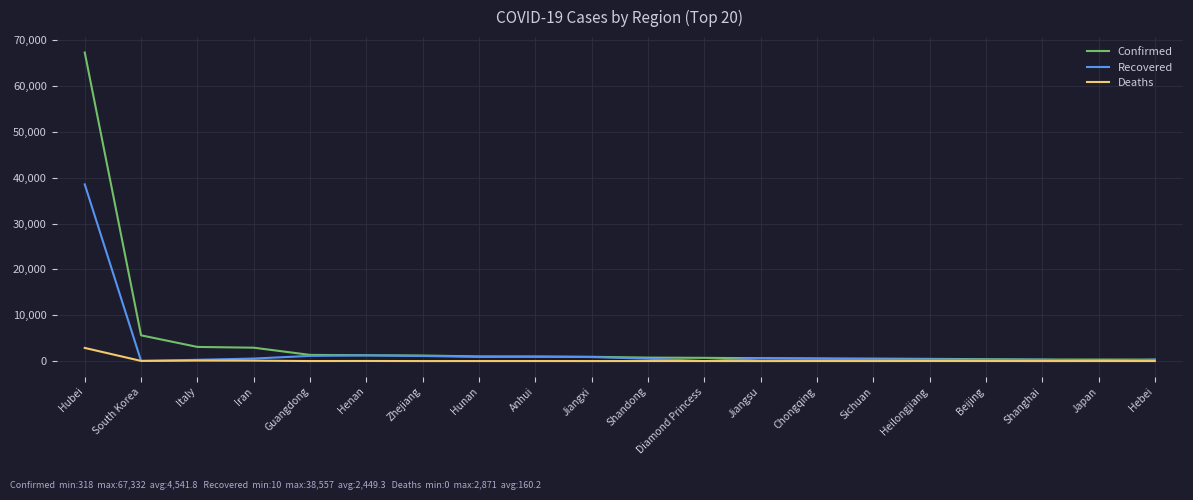

At which category is the sum across all series the highest?

Hubei